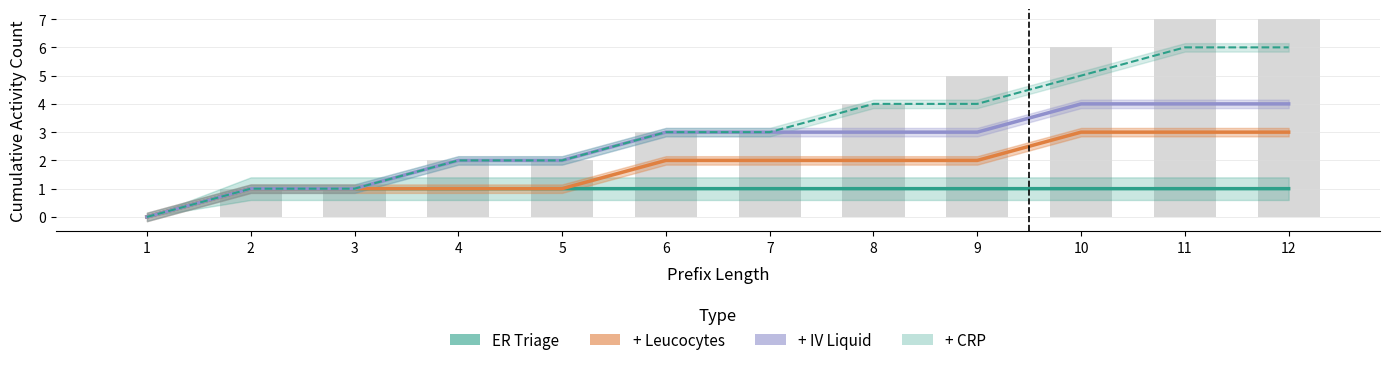

What is the difference between the second highest and minimum values in the + CRP series?

6